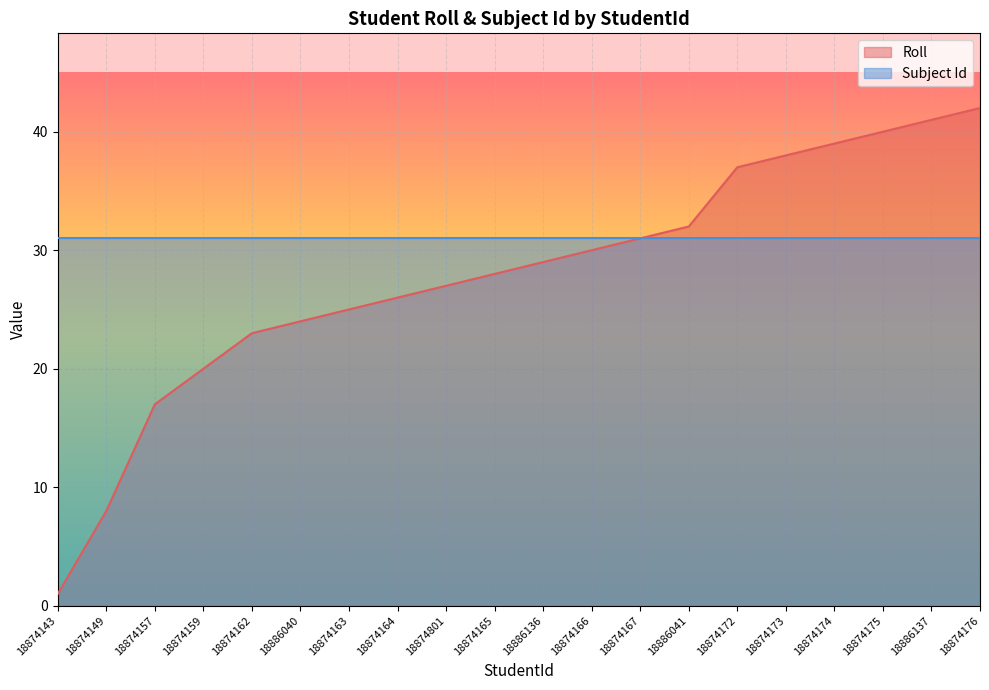

Where does the data first go above 29?

18874166